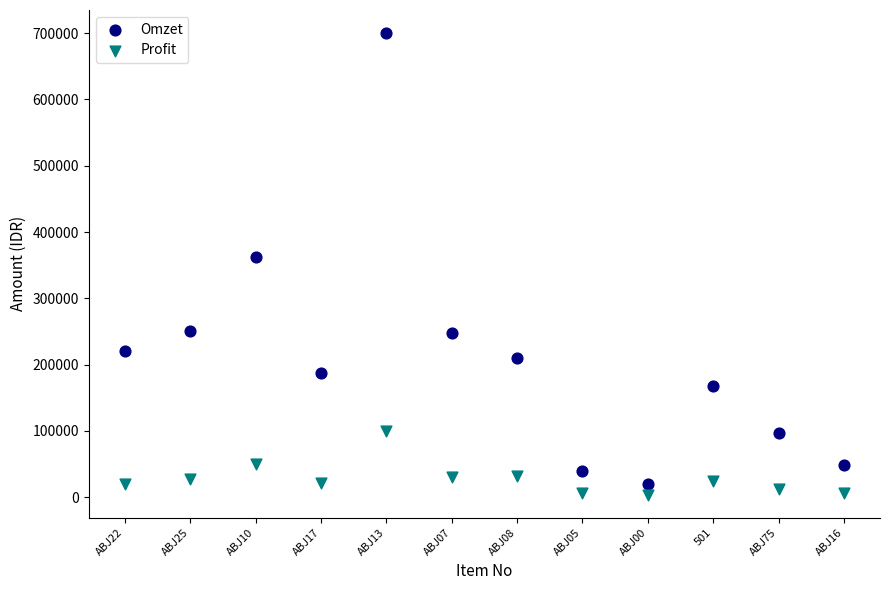

What are all the series names shown in the legend?

Omzet, Profit